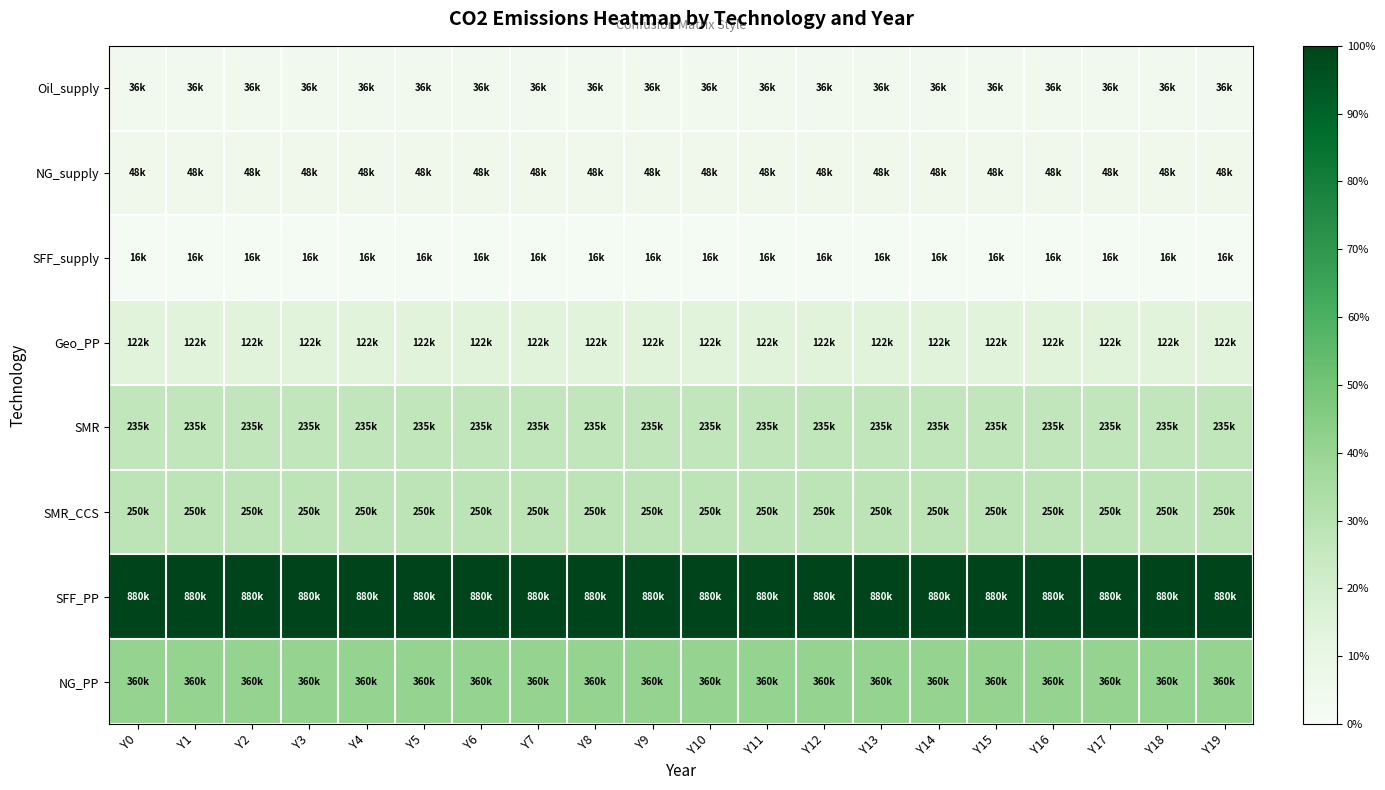

At which category is the sum across all series the highest?

Y0